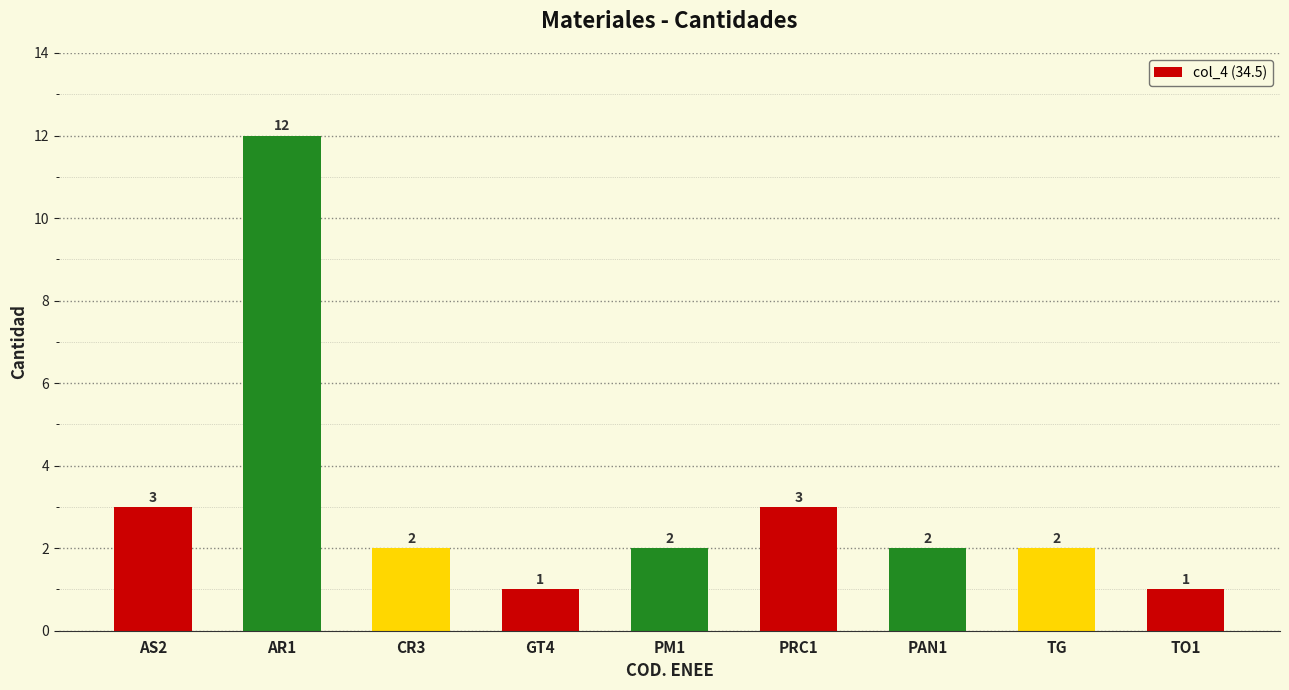

Which has a higher value, GT4 or AR1?

AR1